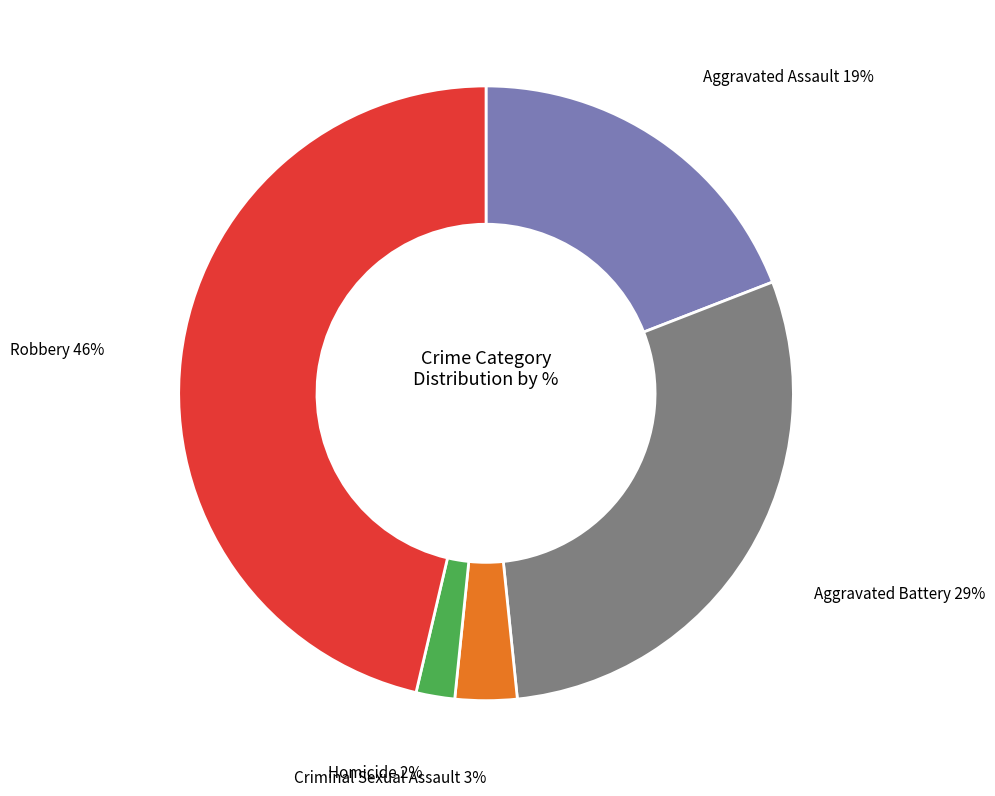

Which has a higher value, Aggravated Assault or Robbery?

Robbery